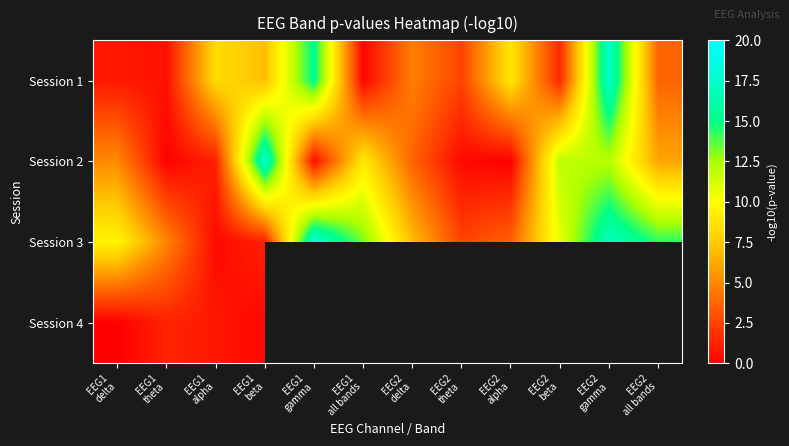

What is the difference between the second highest and minimum values in the Session 1 series?

15.1